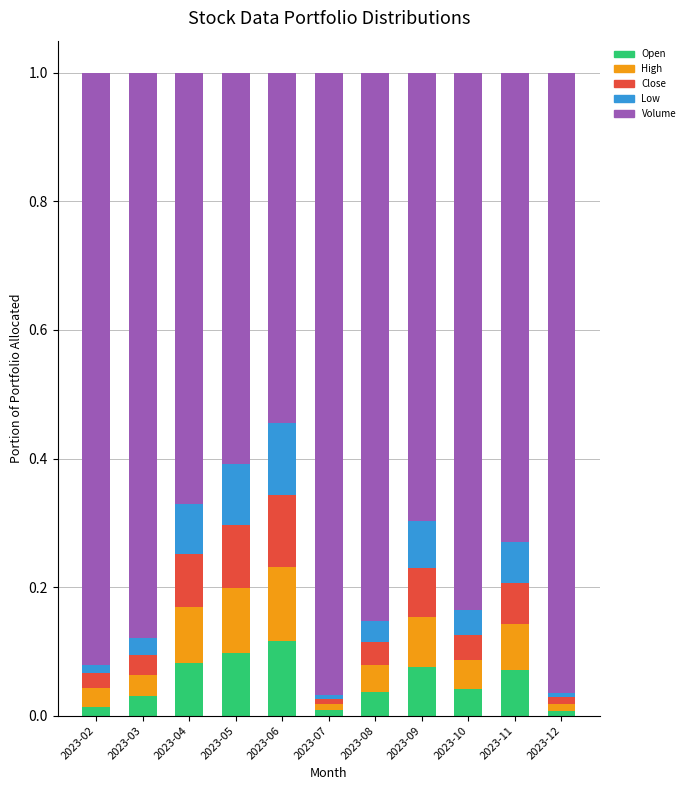

The Open series shows 0.0 at 2023-02. True or false?

False